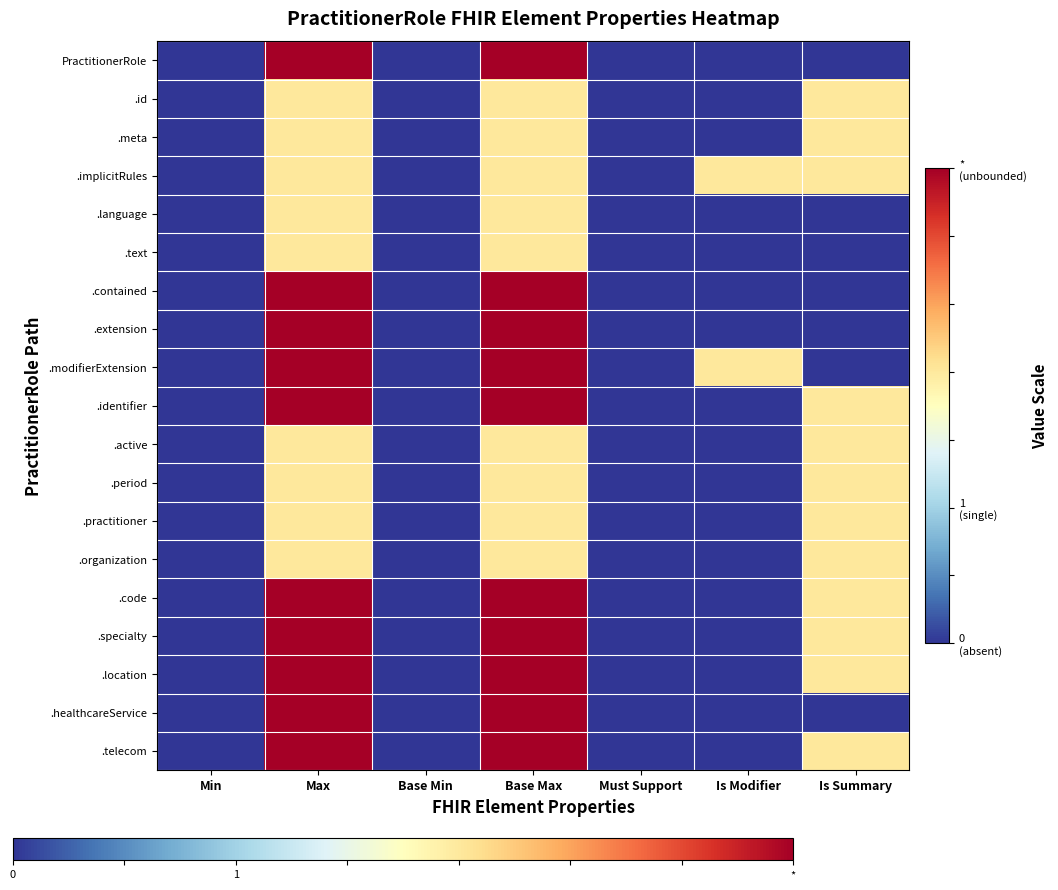

Count the number of data series in this chart.

19